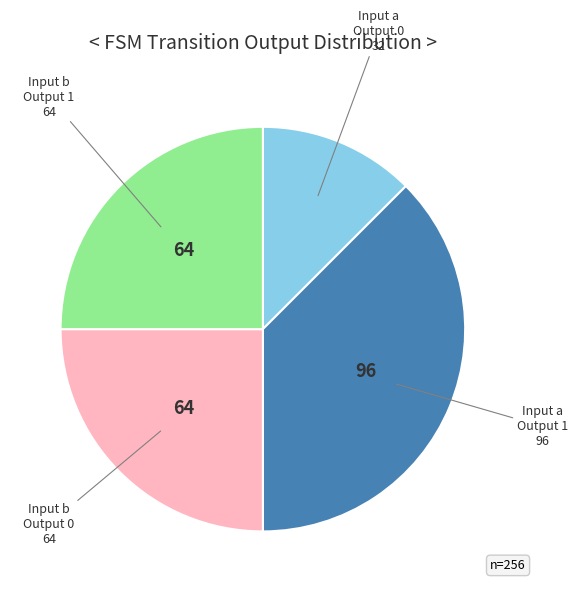

Is there a majority slice in this chart?

No